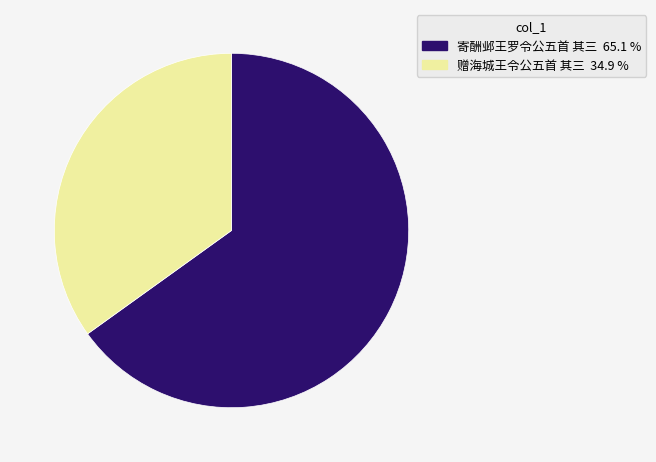

Between 赠海城王令公五首 其三 and 寄酬邺王罗令公五首 其三, which is larger?

寄酬邺王罗令公五首 其三